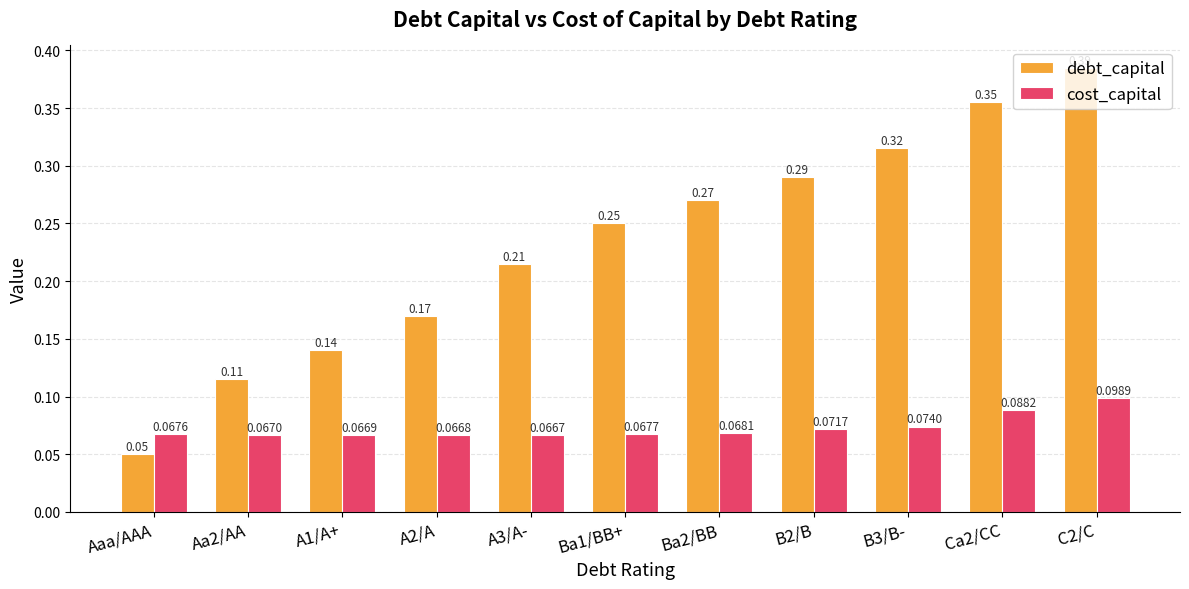

Between A1/A+ and Ca2/CC, which series saw the biggest shift?

debt_capital